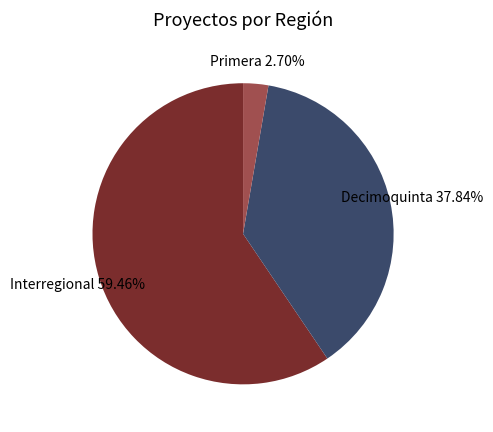

Which category has the smallest portion of the pie?

Primera